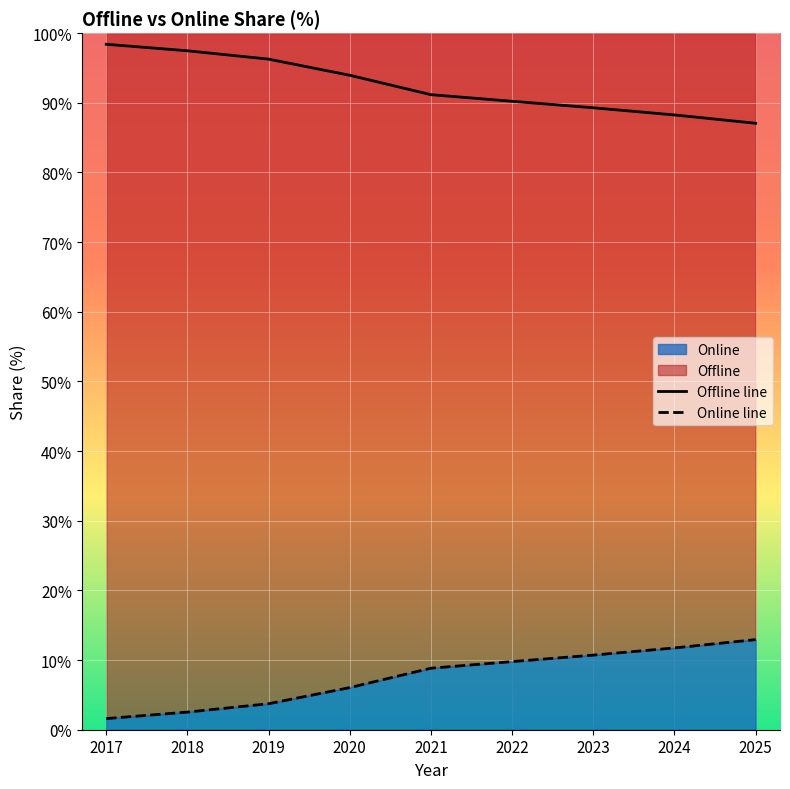

At 2018, list the series in order from largest to smallest.

Offline, Online